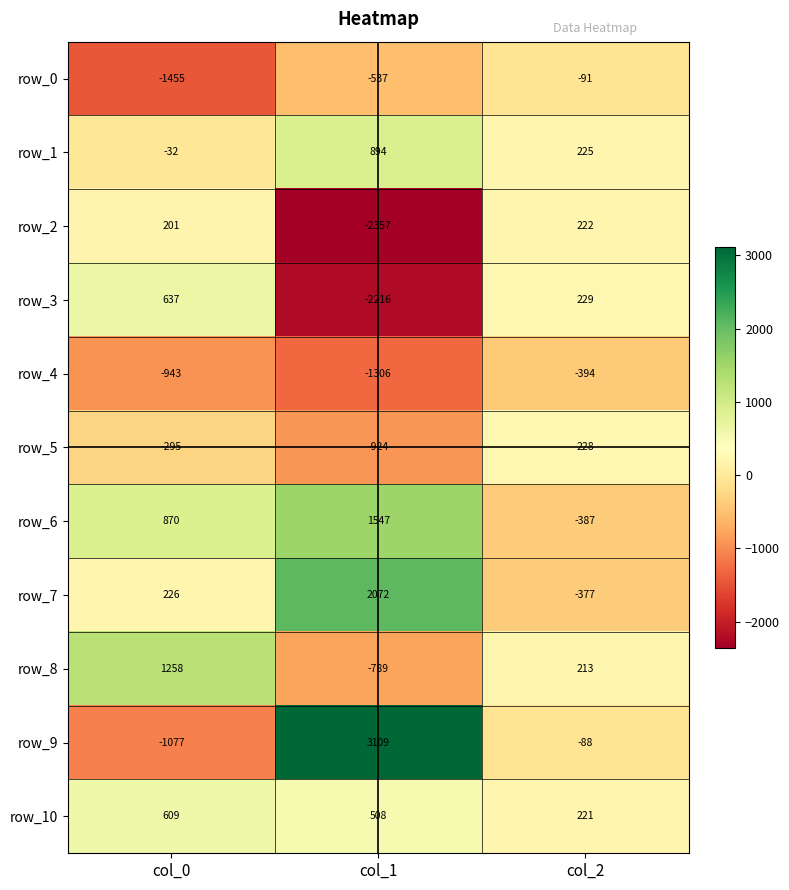

Is the value of row_5 at col_0 greater than the value of row_2 at col_2?

No